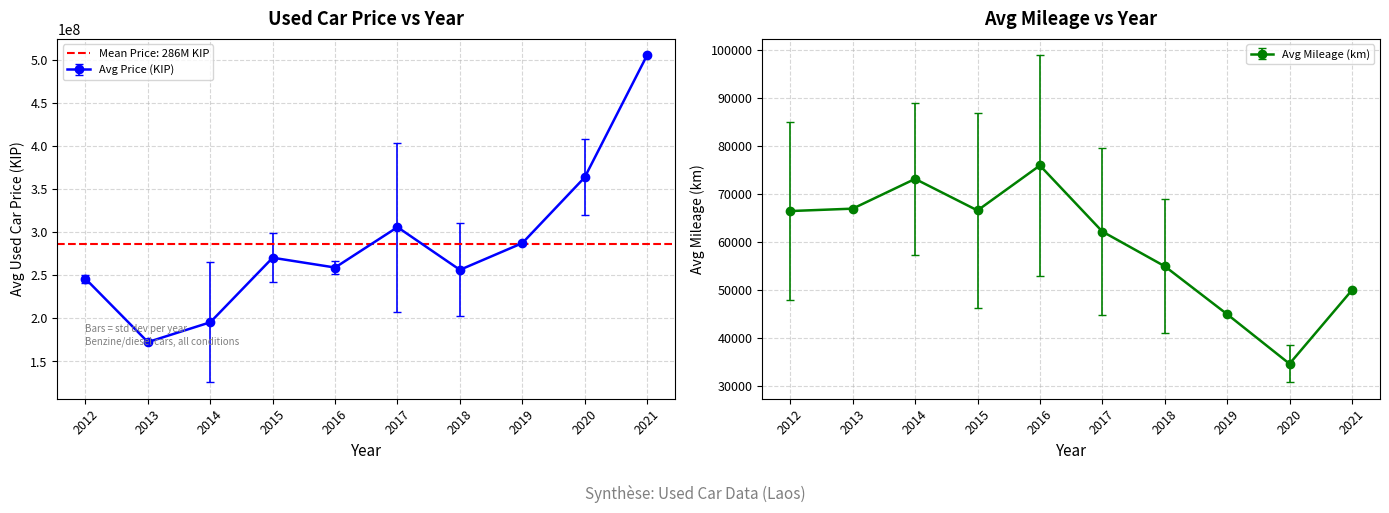

Where is the first local maximum for Avg Price (KIP)?

2015